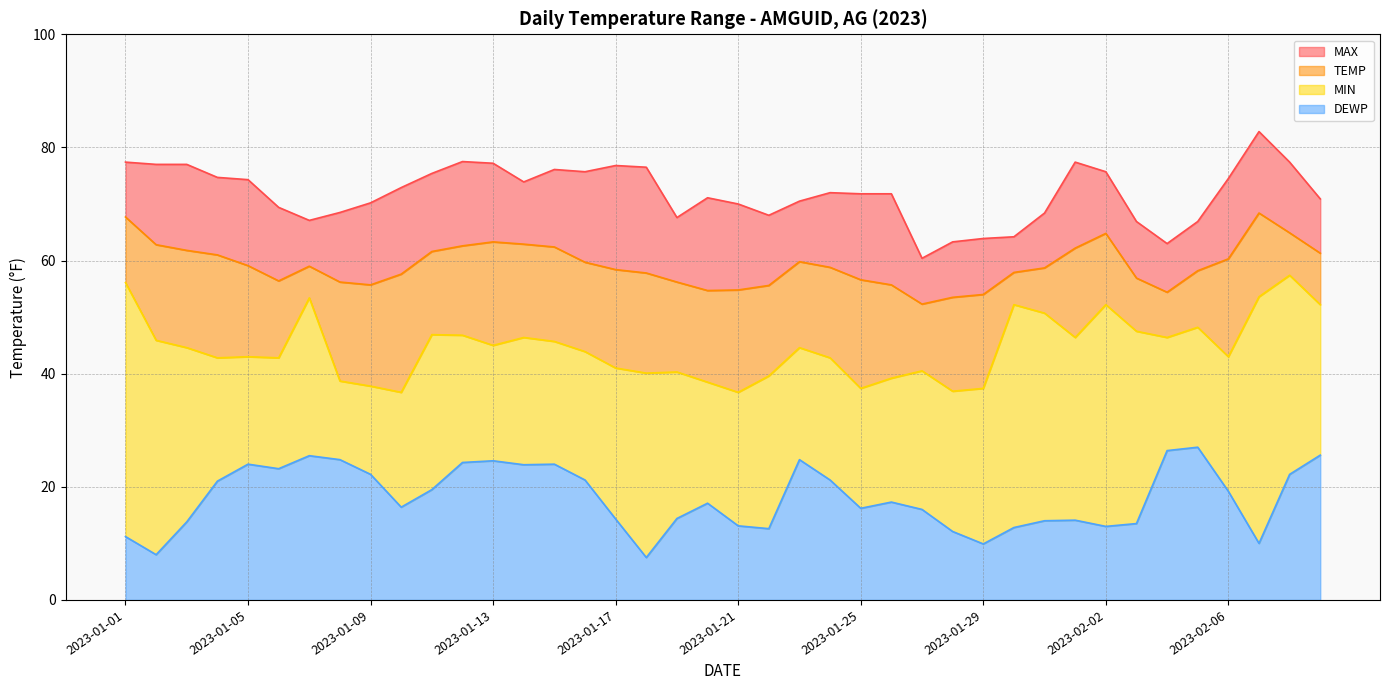

How many interior local peaks does the DEWP series have?

9